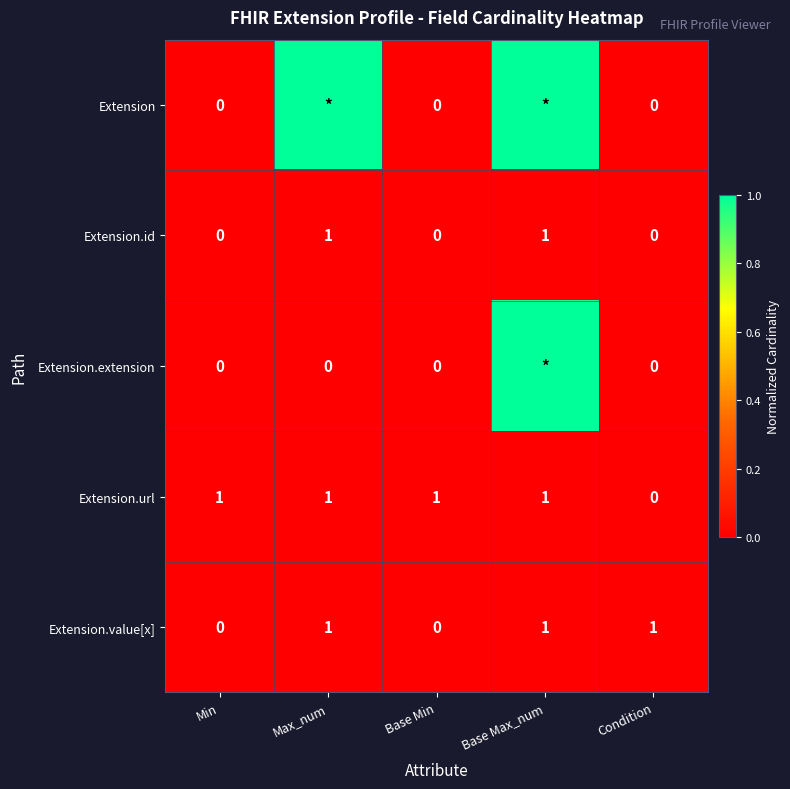

What is the sum of all Extension.id values?

2.0